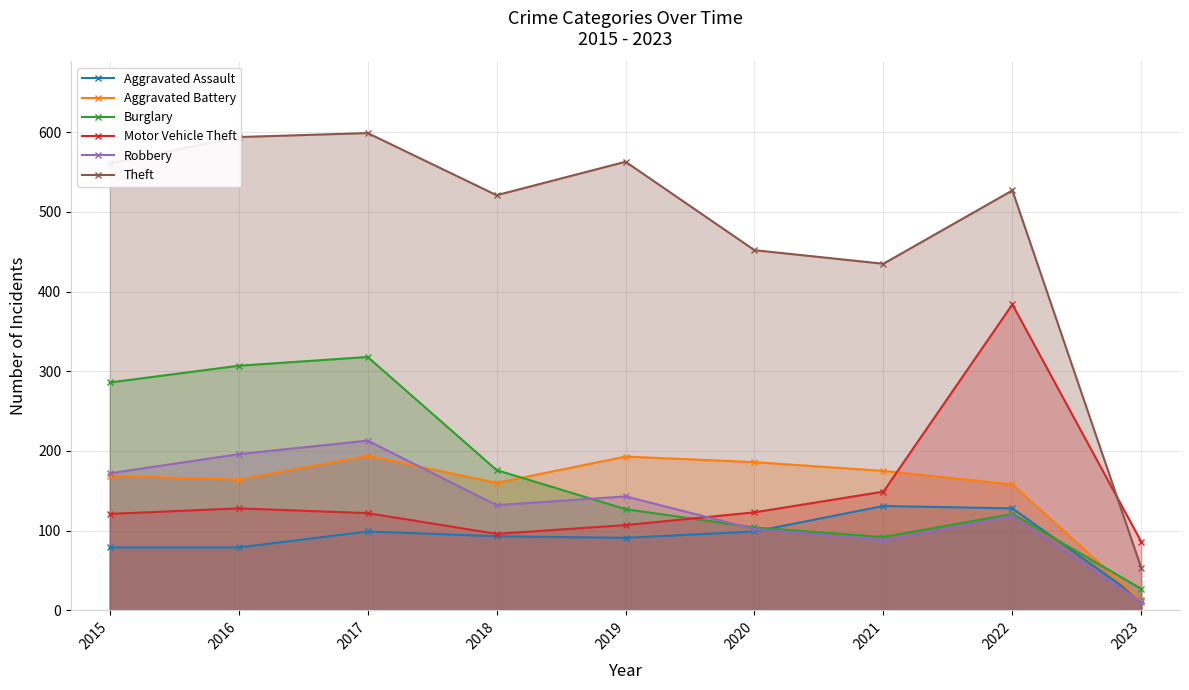

List the series in order of their peak value, highest first.

Theft, Motor Vehicle Theft, Burglary, Robbery, Aggravated Battery, Aggravated Assault